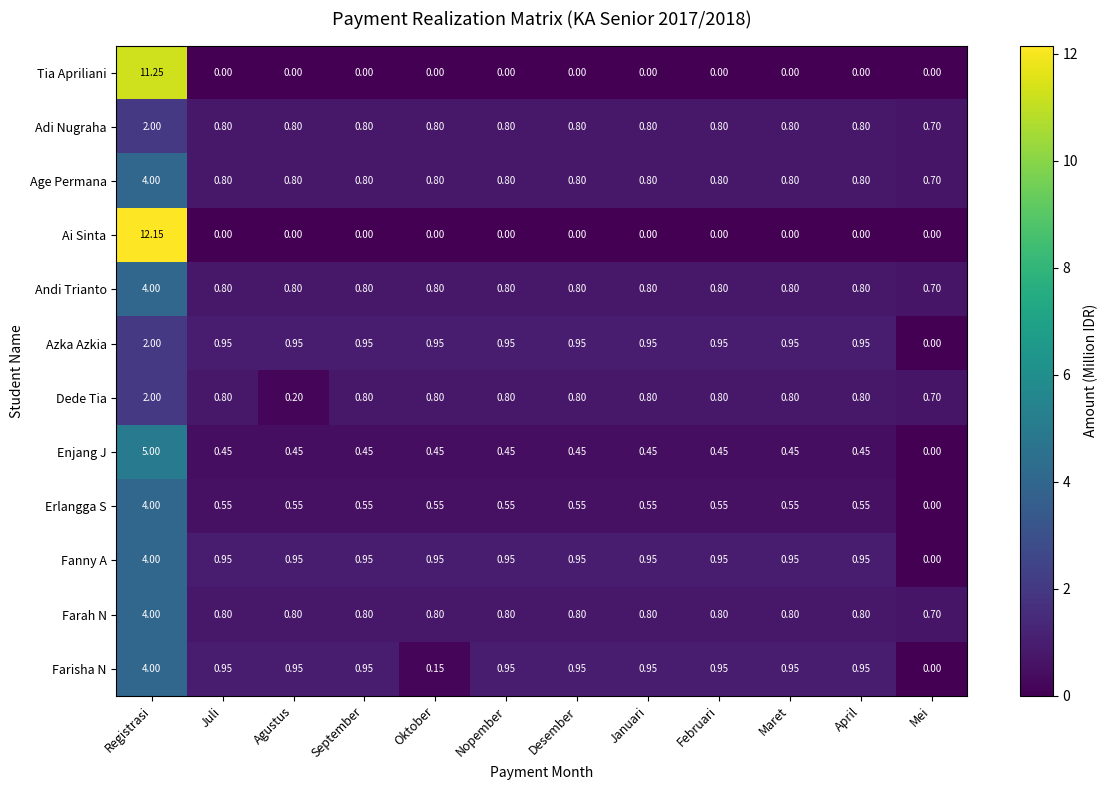

At which category is the sum across all series the highest?

Registrasi